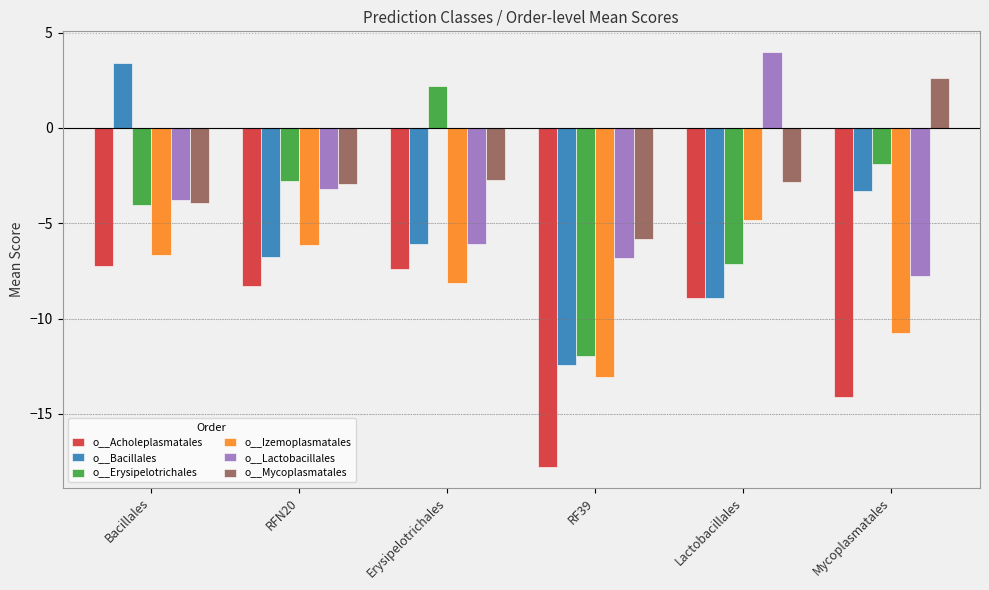

Which series has the largest range (max minus min)?

o__Bacillales